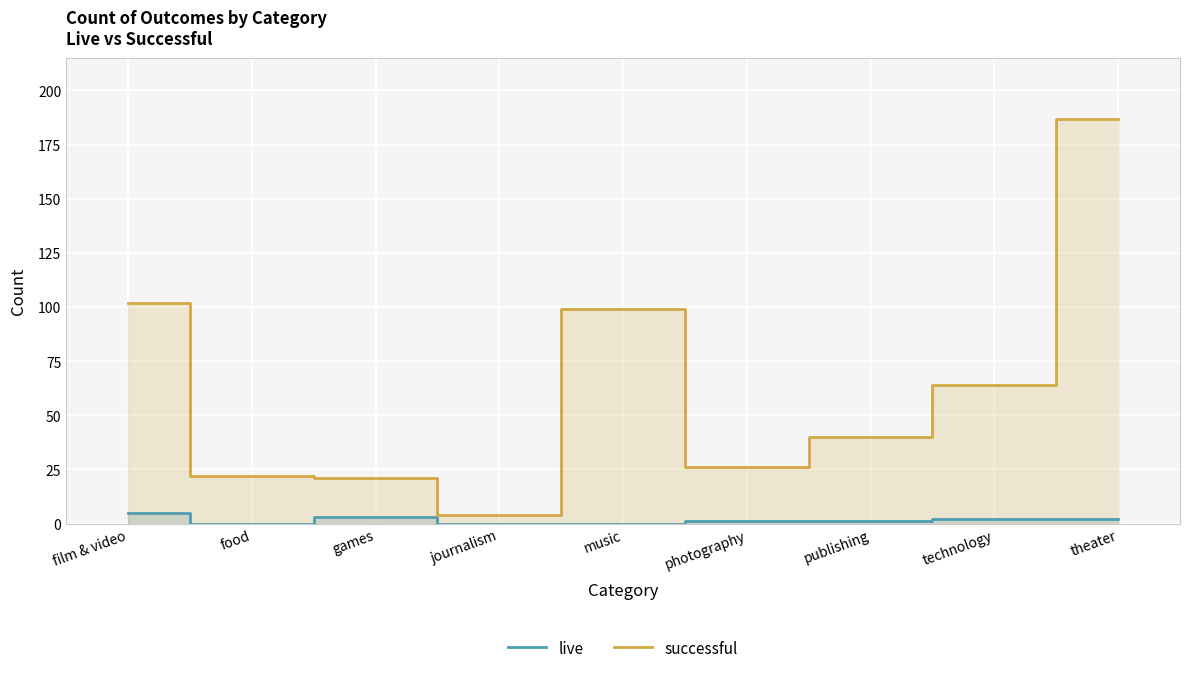

What is the sum of the live values at film & video and photography?

6